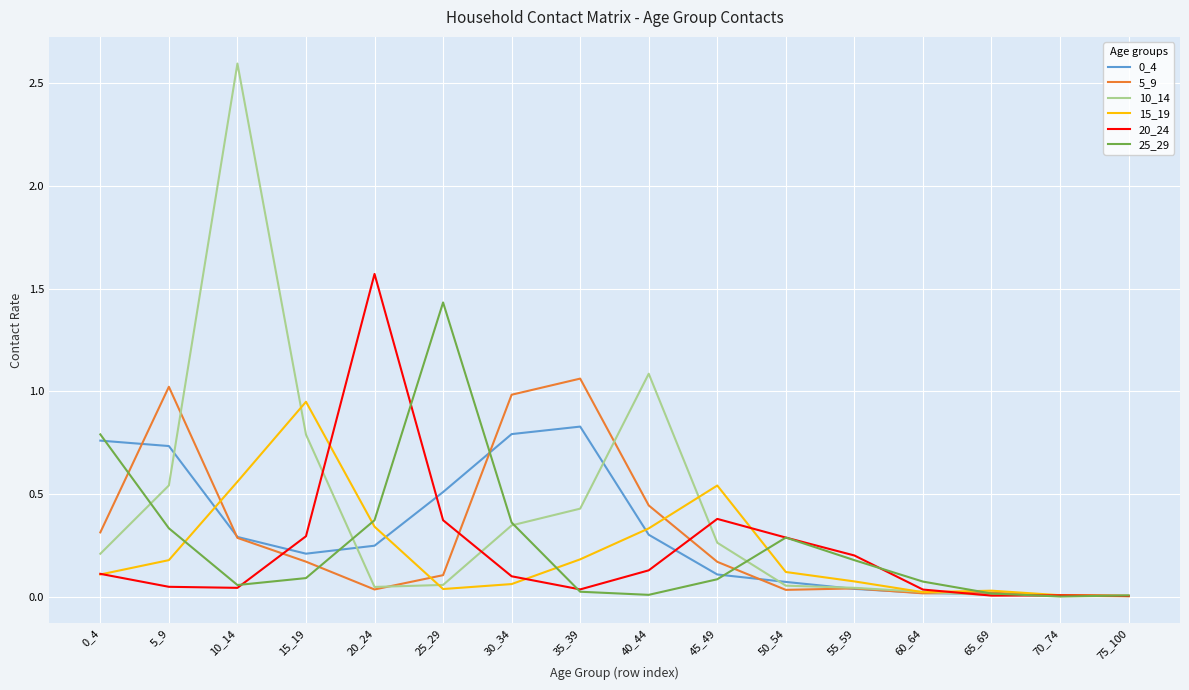

The value of 5_9 at 40_44 is 0.2. True or false?

False